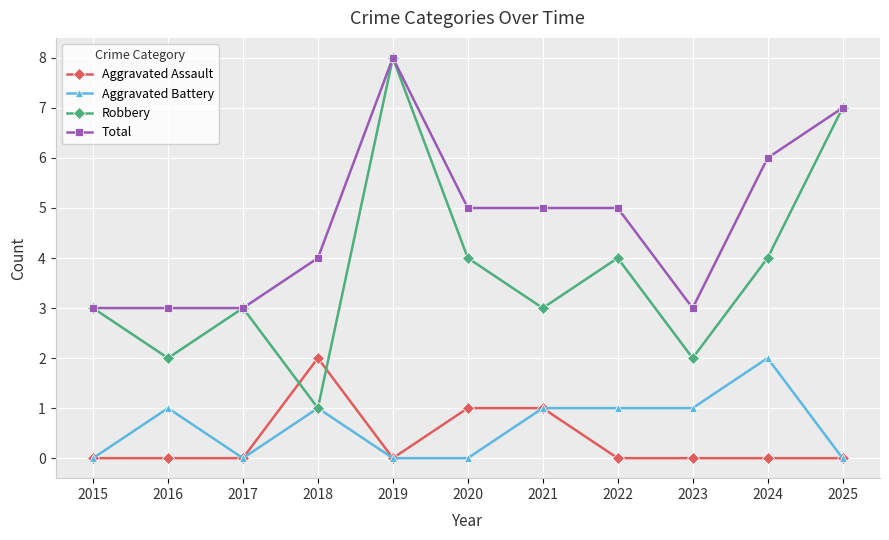

Does the chart have visible grid lines?

Yes